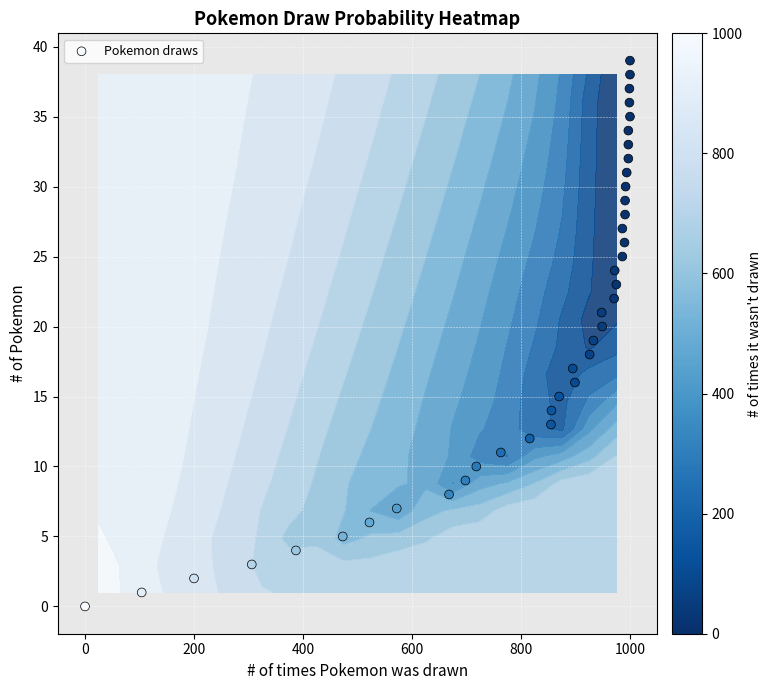

The chart shows a value of 3 at 10. True or false?

False